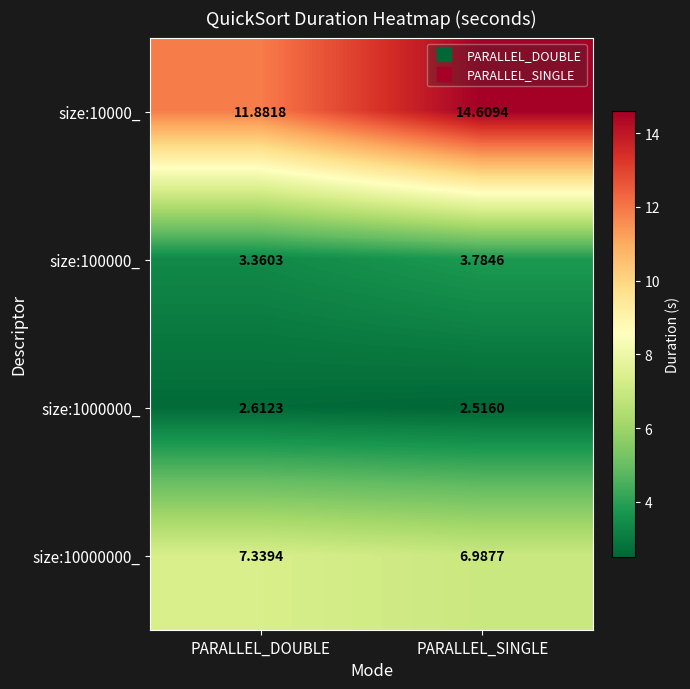

Is the value of size:10000000_ at PARALLEL_SINGLE greater than the value of size:100000_ at PARALLEL_DOUBLE?

Yes